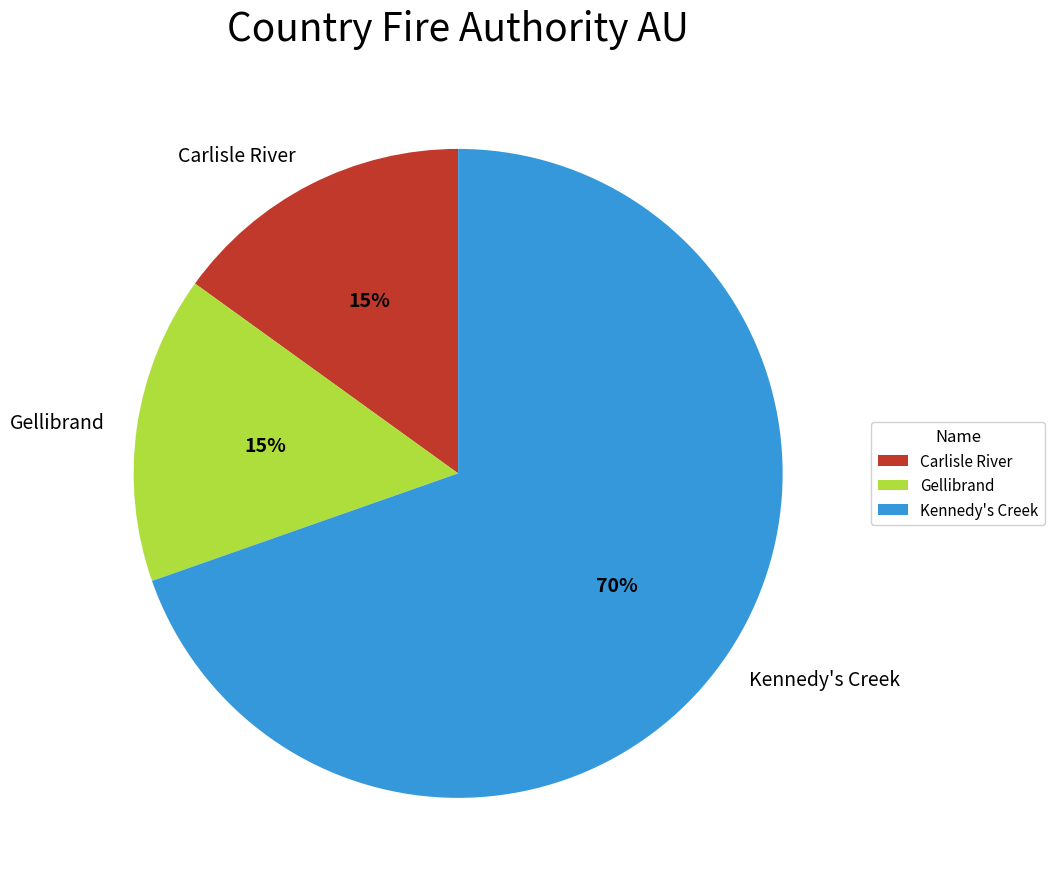

Do Kennedy's Creek and Gellibrand together represent more than half of the pie?

Yes